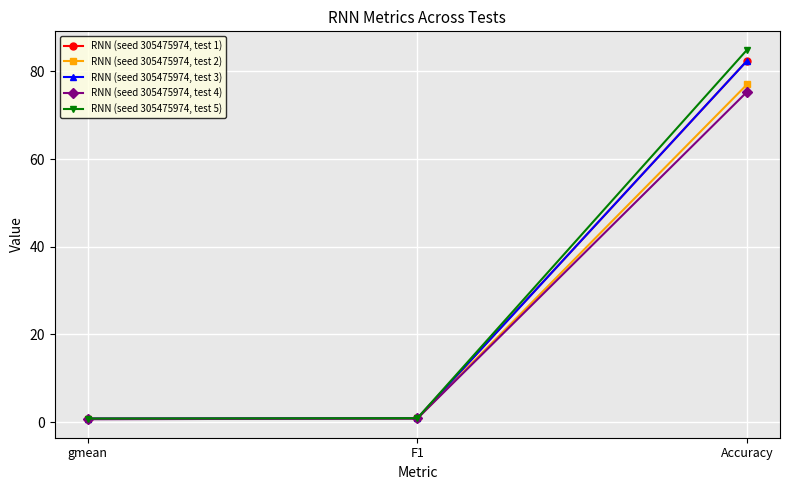

Reading right to left, what are all the values shown in this chart?

RNN (seed 305475974, test 1): 82.4	0.9	0.8
RNN (seed 305475974, test 2): 77.0	0.8	0.7
RNN (seed 305475974, test 3): 82.4	0.9	0.8
RNN (seed 305475974, test 4): 75.3	0.8	0.6
RNN (seed 305475974, test 5): 84.9	0.9	0.8